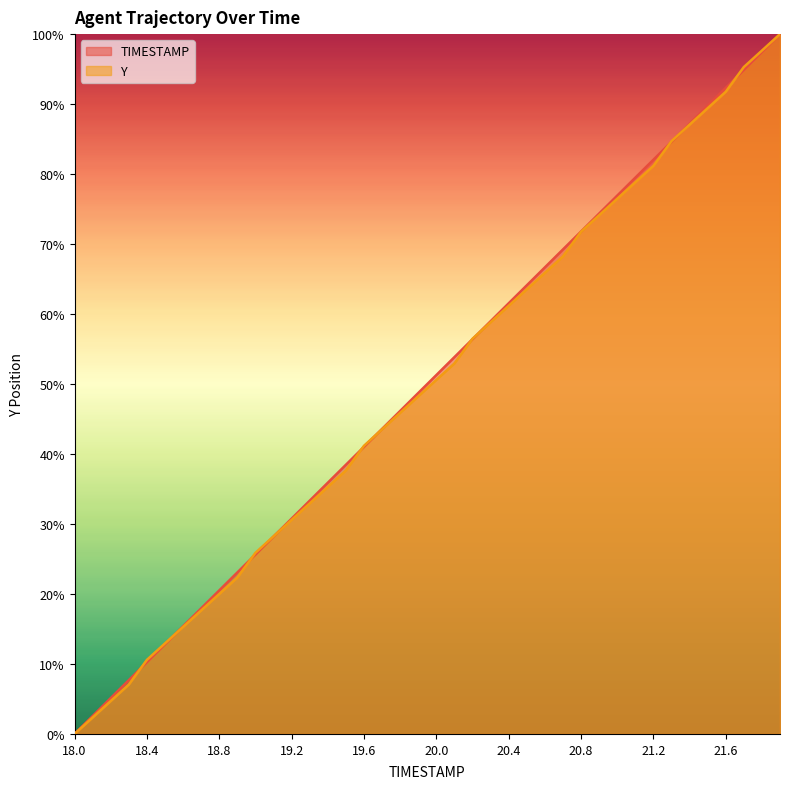

What is the total value across all series at 21.3?

169.3